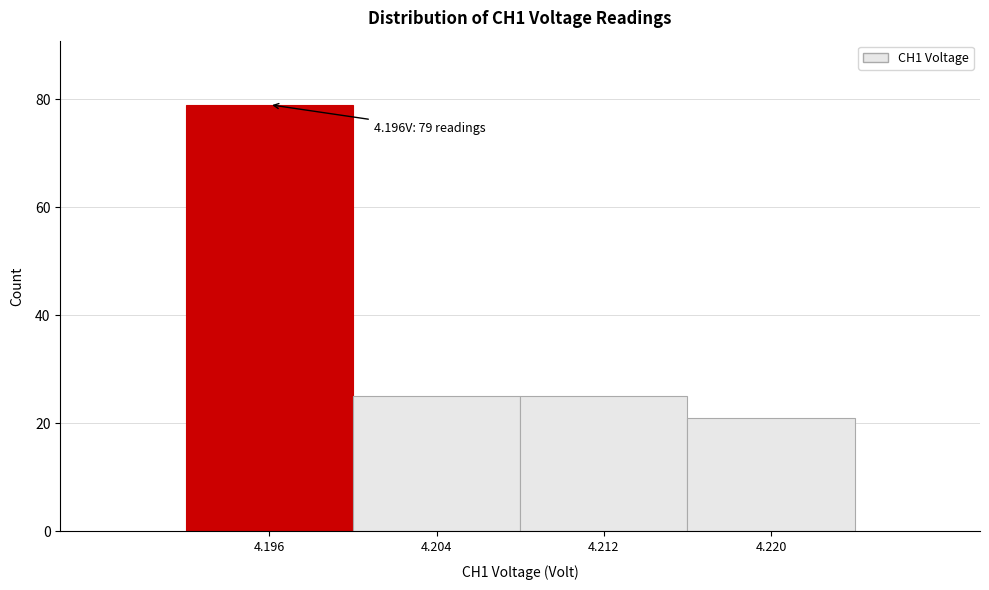

Over which range of the x-axis is the bar tallest?

4.192 to 4.200